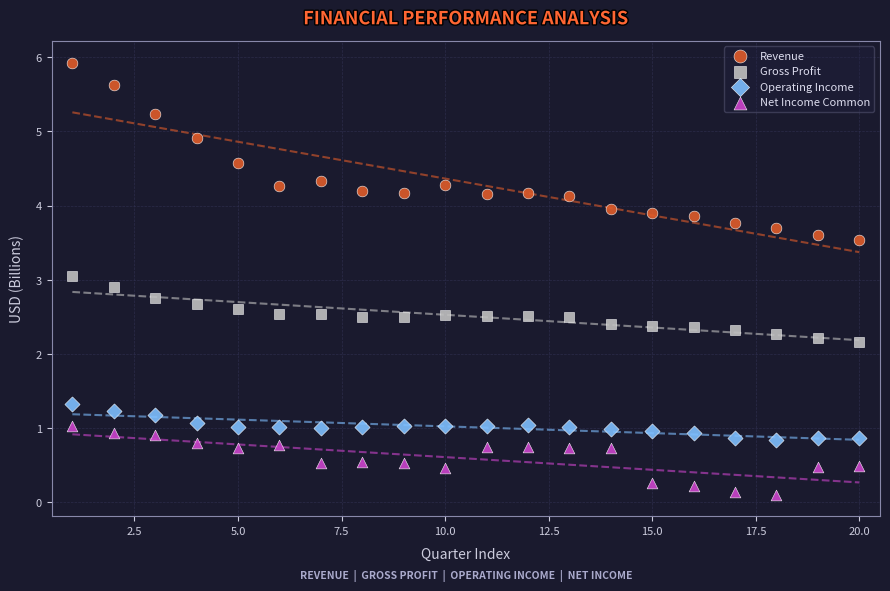

Which series has the largest Y range (max minus min)?

Revenue